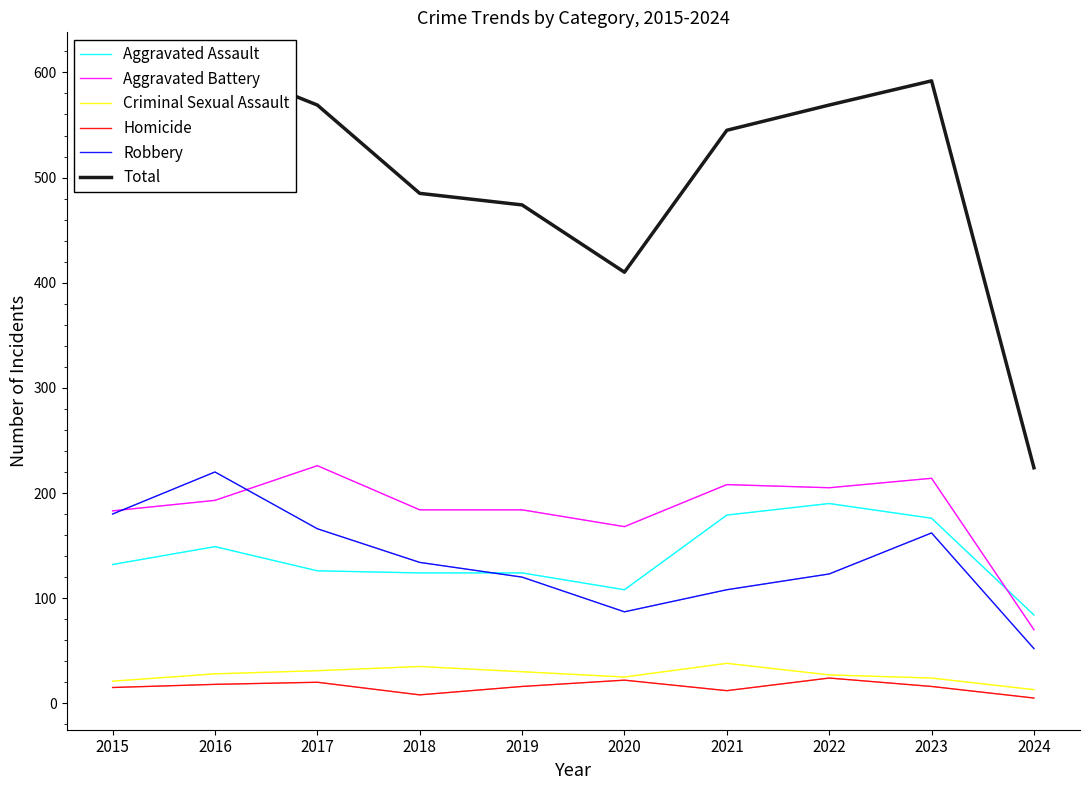

Which series has the largest range (max minus min)?

Total